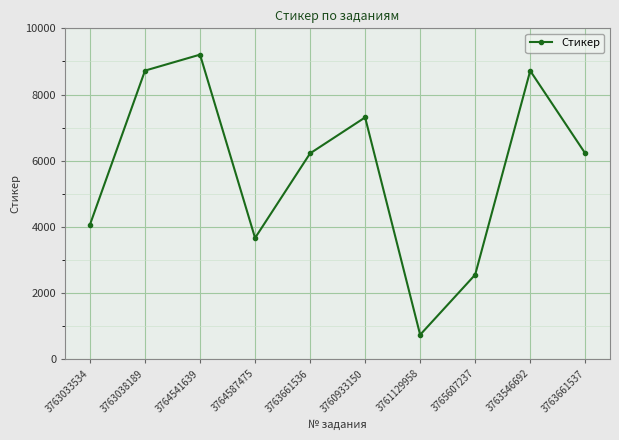

What position from the right is 3765607237?

3